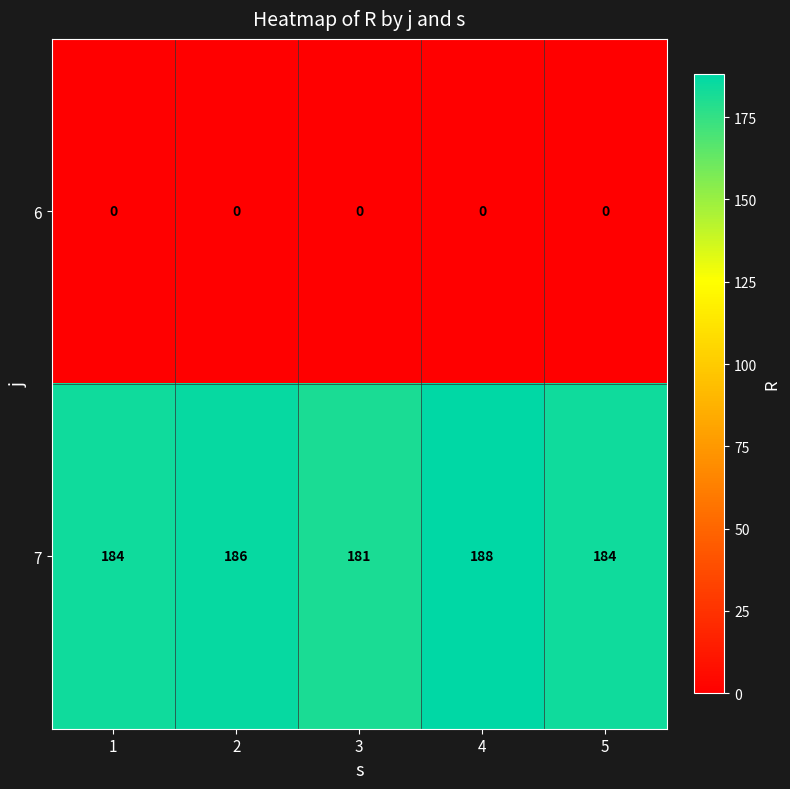

What is the sum of all 7 values?

923